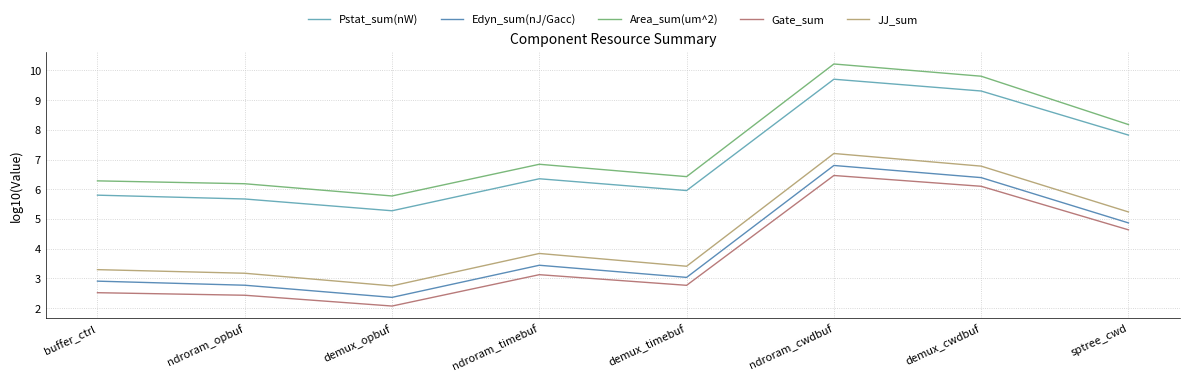

Where is Gate_sum nearest to the value 4?

sptree_cwd